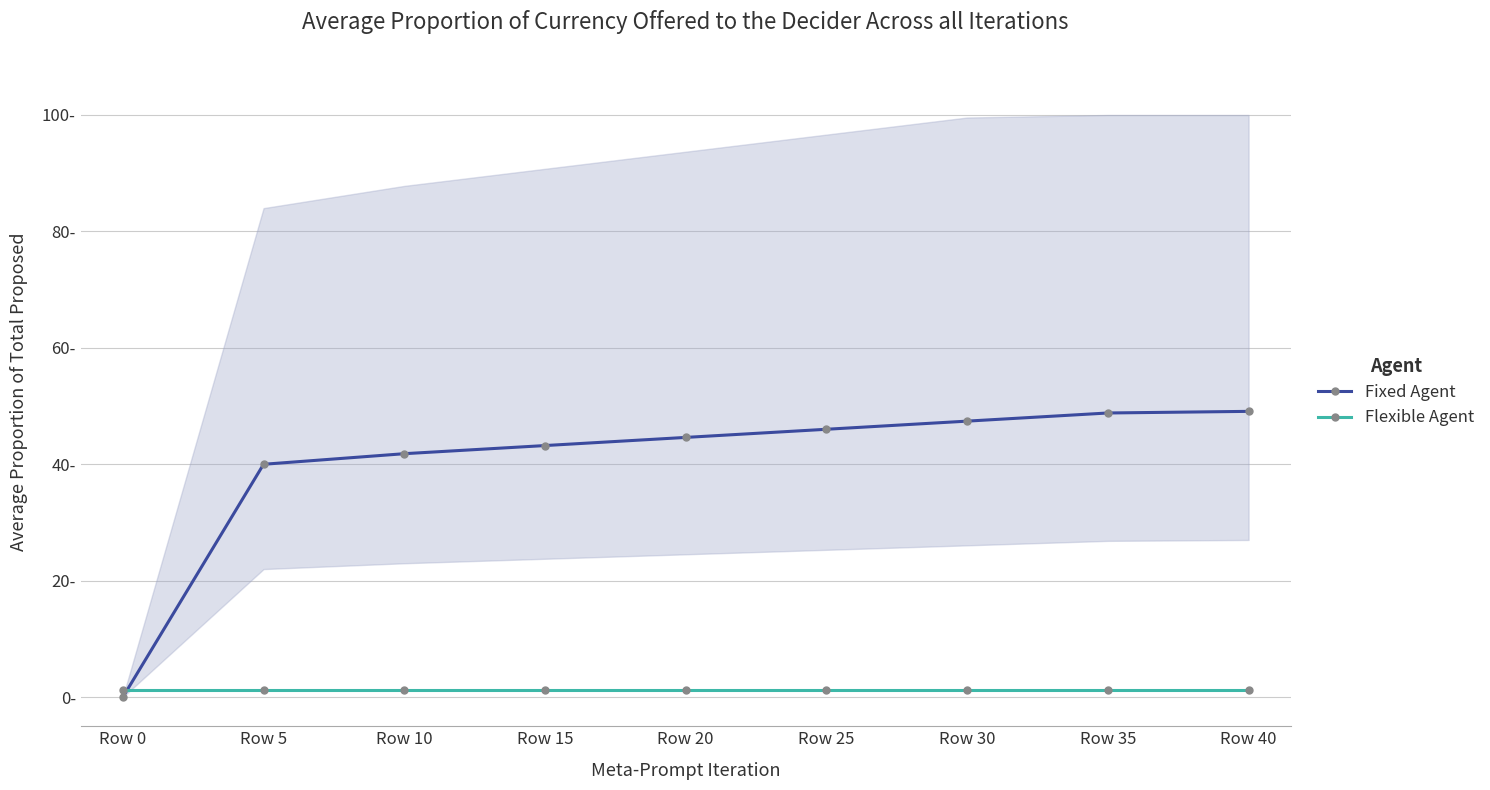

At which category is the sum across all series the highest?

Row 40